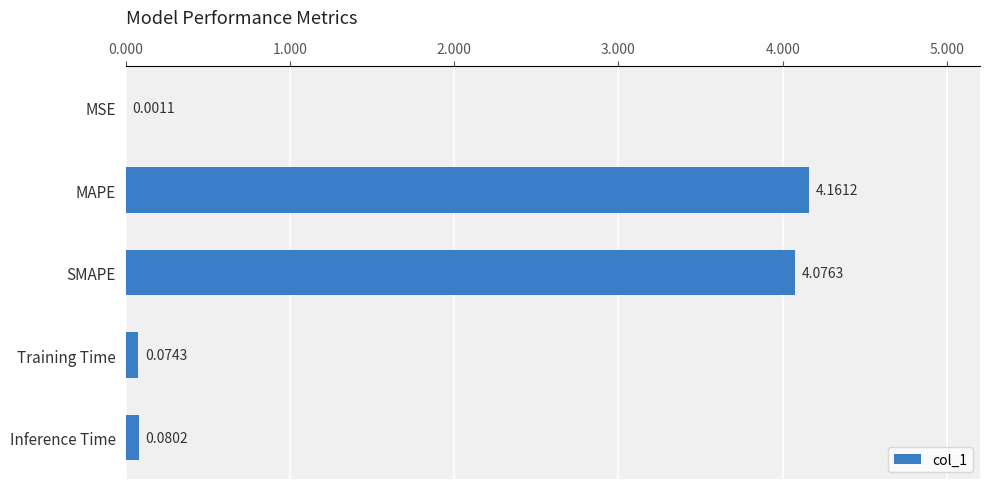

What is the sum of all values?

8.4